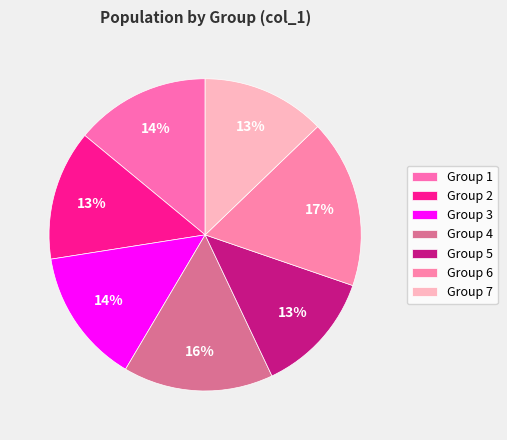

To the nearest percent, what is the average slice percentage?

14%